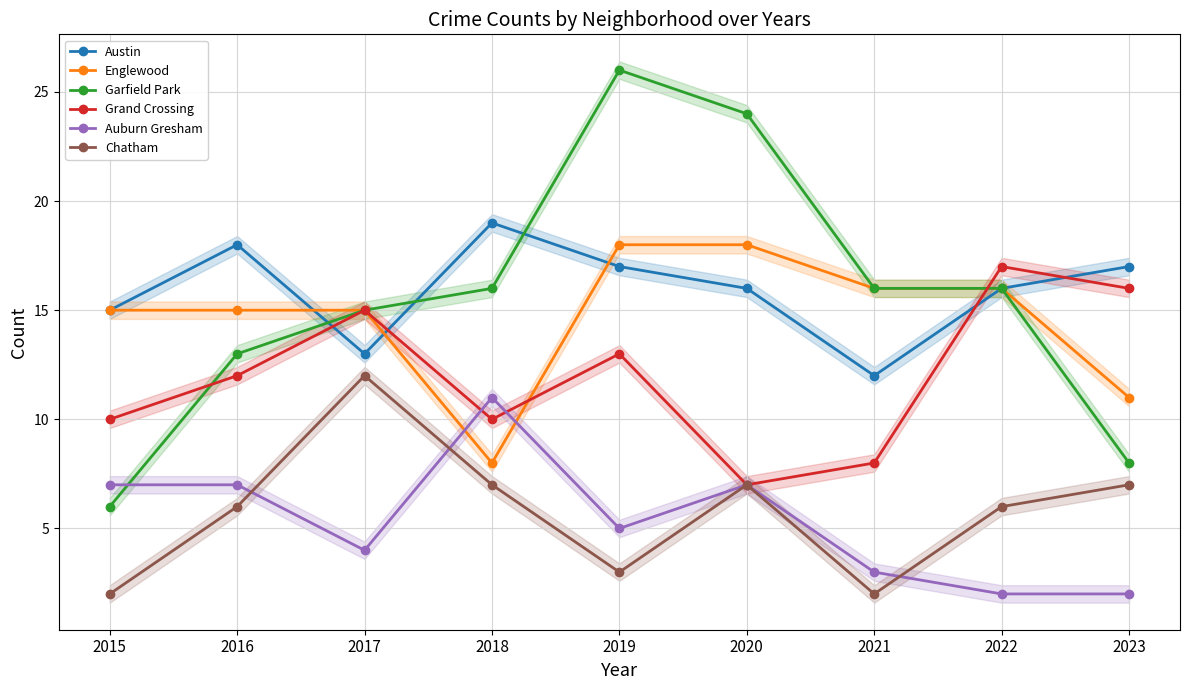

What is the greatest value displayed?

26